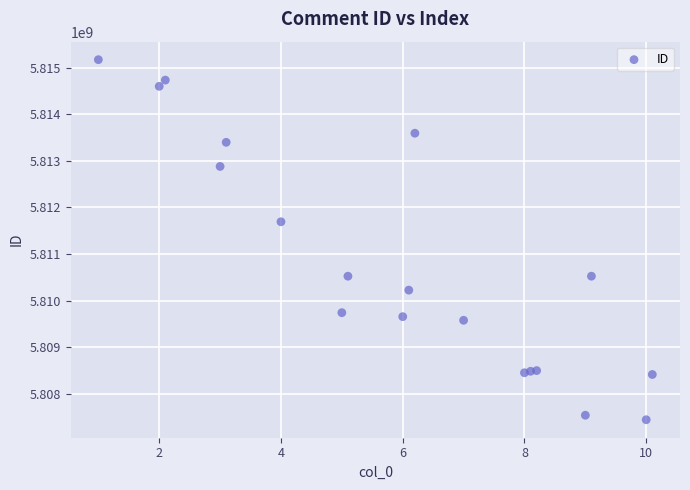

What Y value in the scatter plot is closest to 5811307892?

5811693147